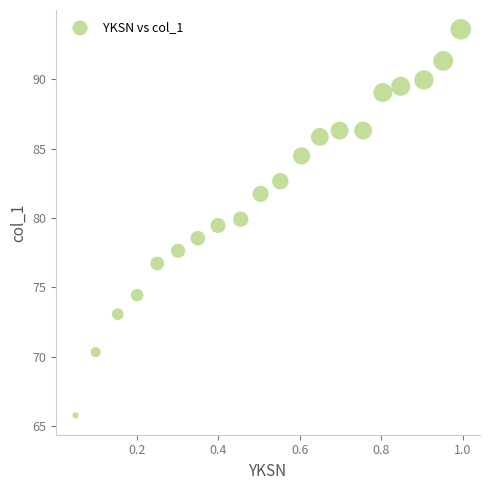

What is the range of Y values (max minus min)?

27.9